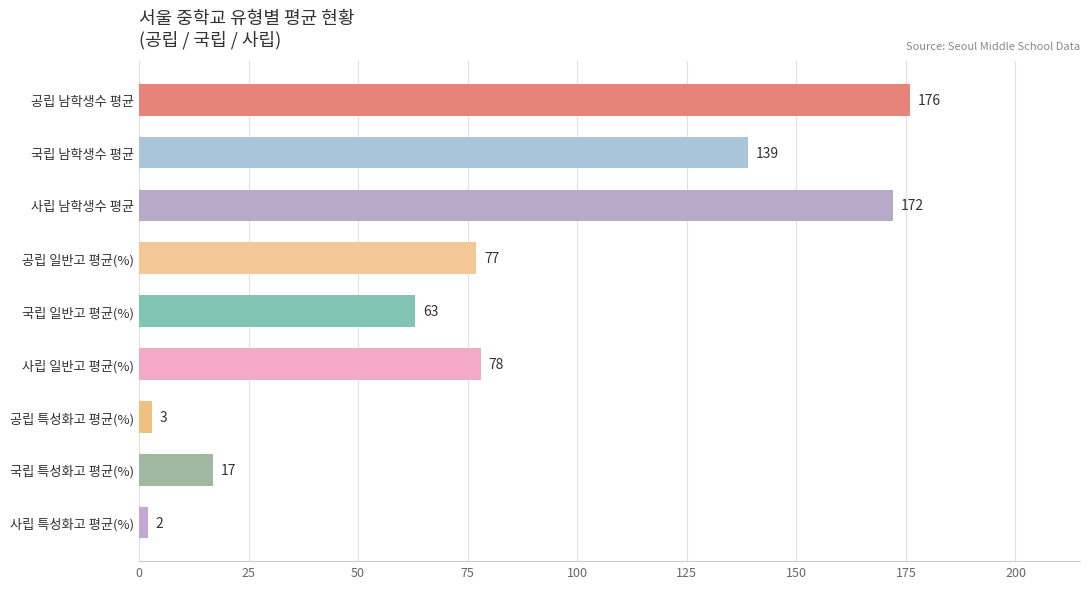

What is the change in value from 사립 일반고 평균(%) to 사립 특성화고 평균(%)?

-76